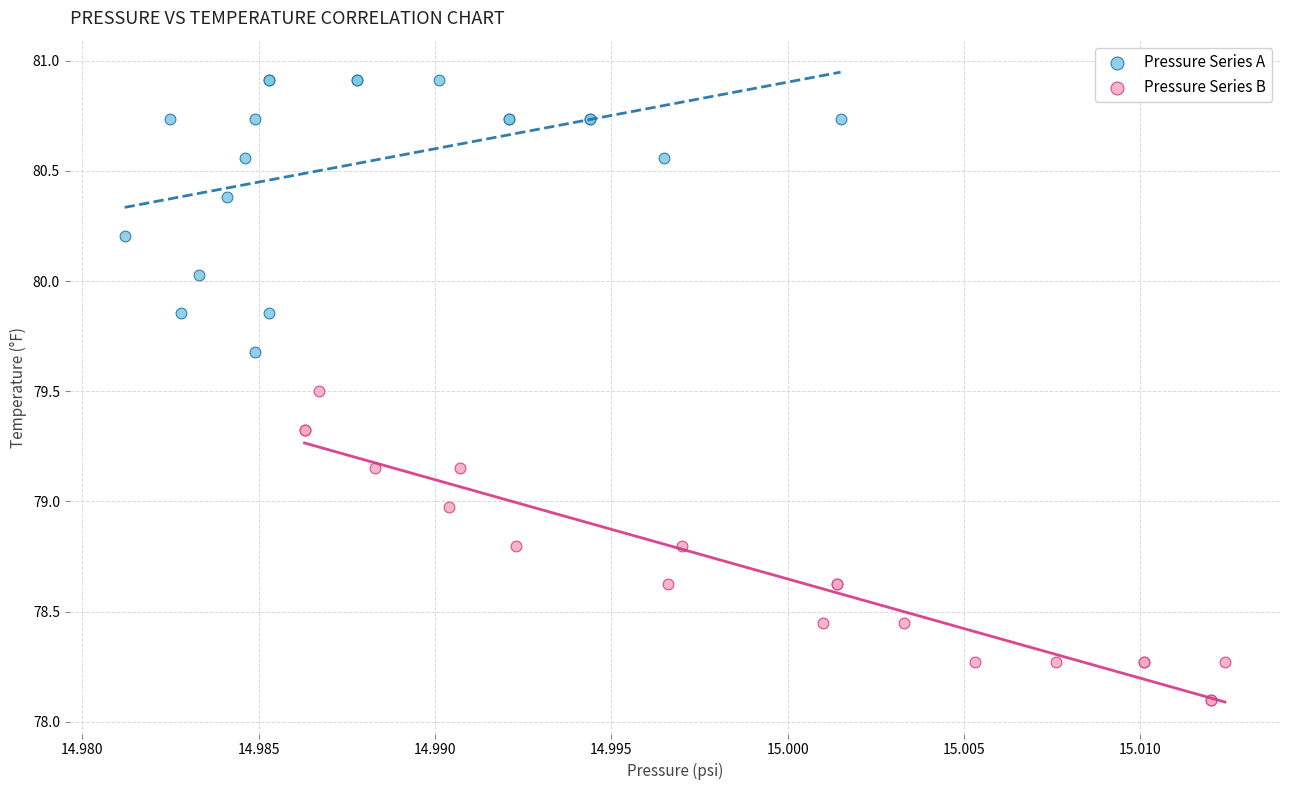

Which series has the largest Y range (max minus min)?

Pressure Series B